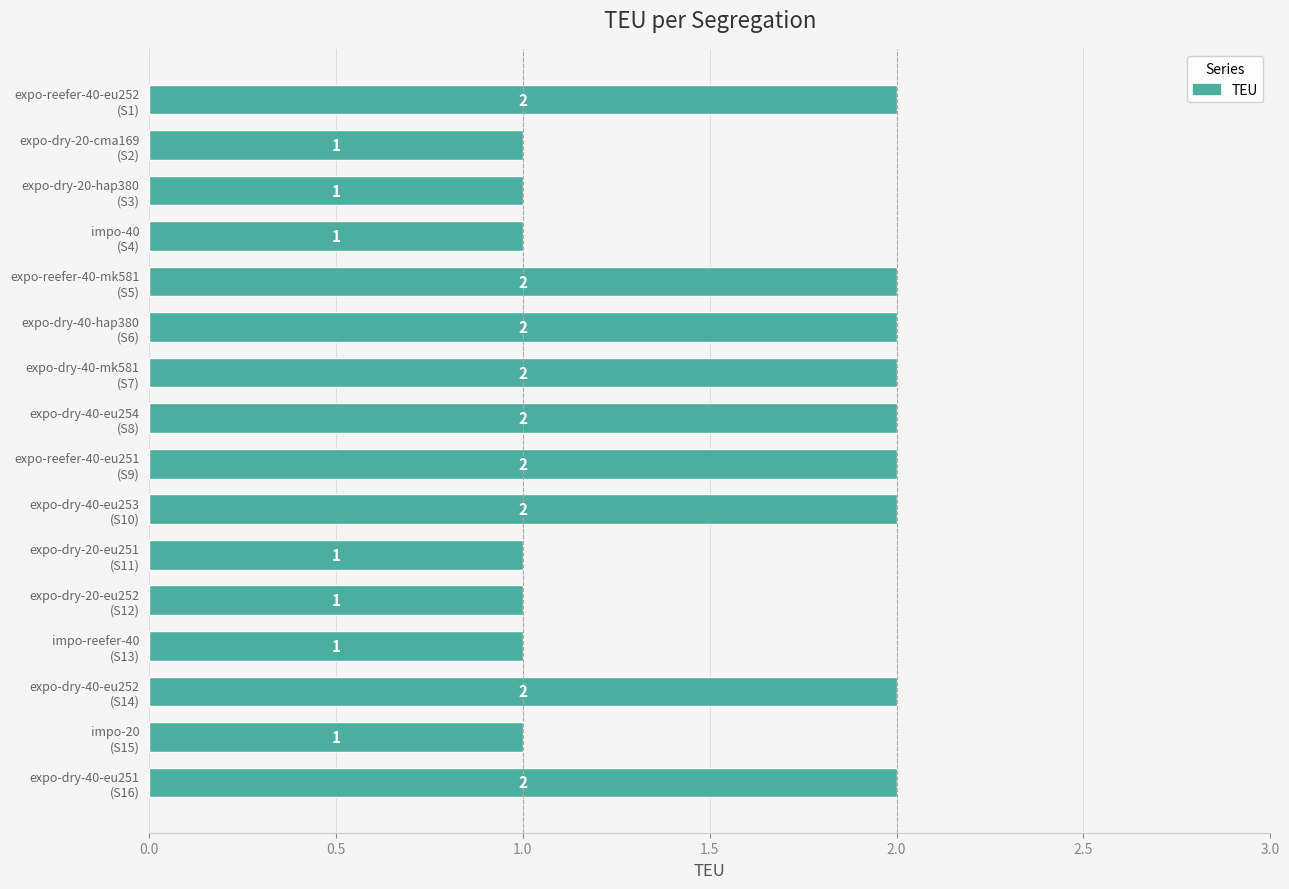

Are the bars horizontal?

Yes